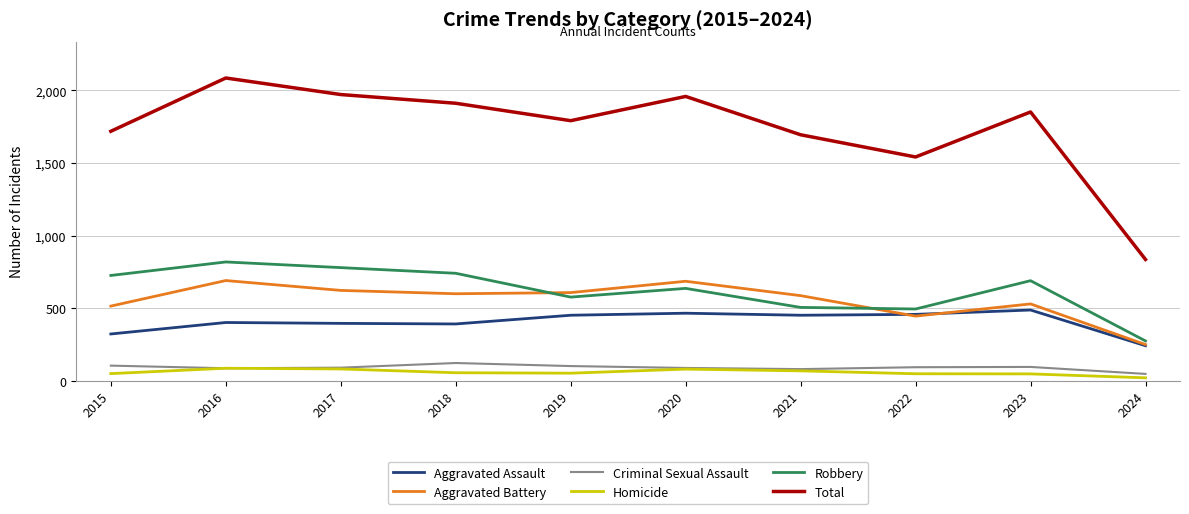

What is the maximum value for Total?

2086